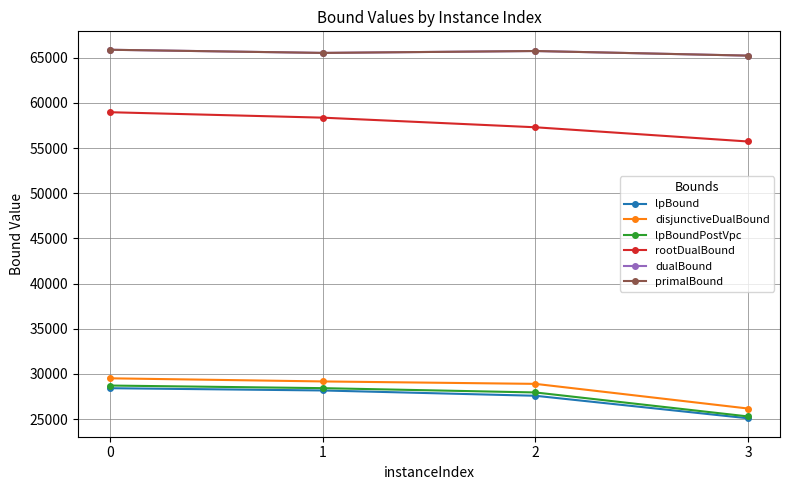

Is it true that primalBound equals 65748.0 at 2?

True